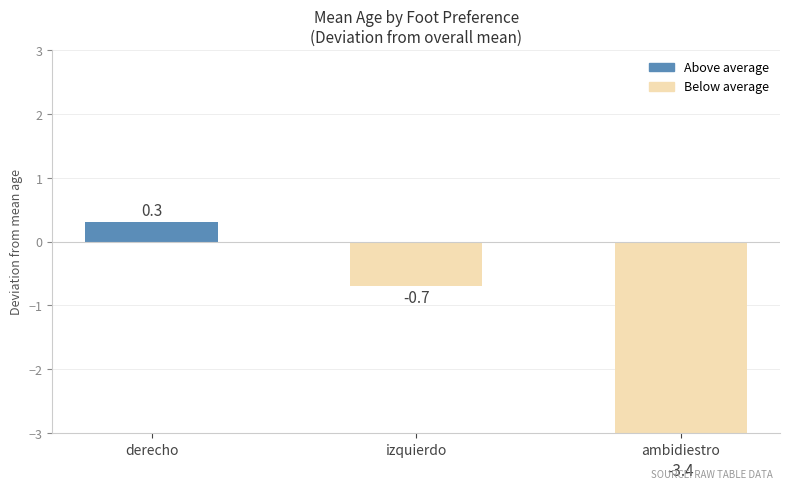

Reading right to left, transcribe all the data shown in this chart.

-3.4	-0.7	0.3